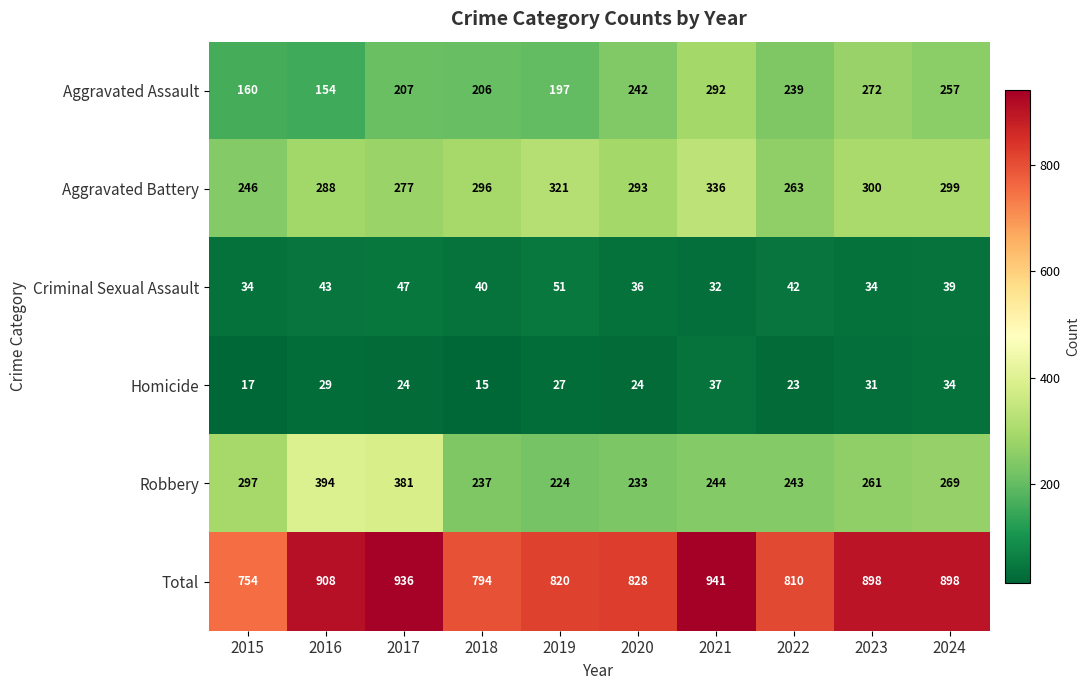

At how many categories does at least one series exceed 574?

10